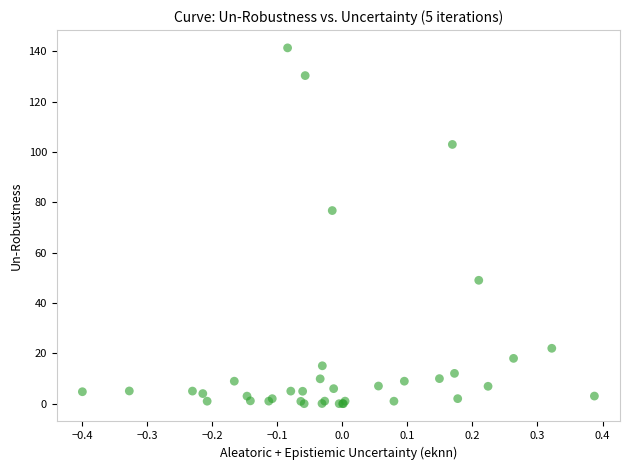

What Y value in the scatter plot is closest to 70?

76.7